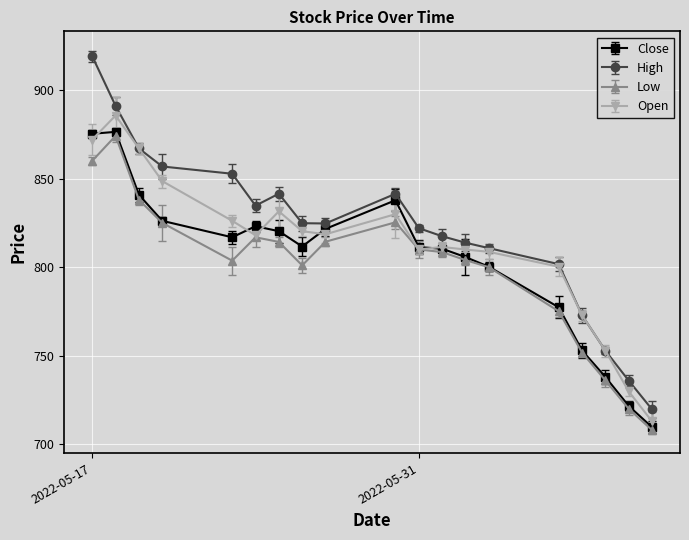

At how many categories does at least one series exceed 782?

15